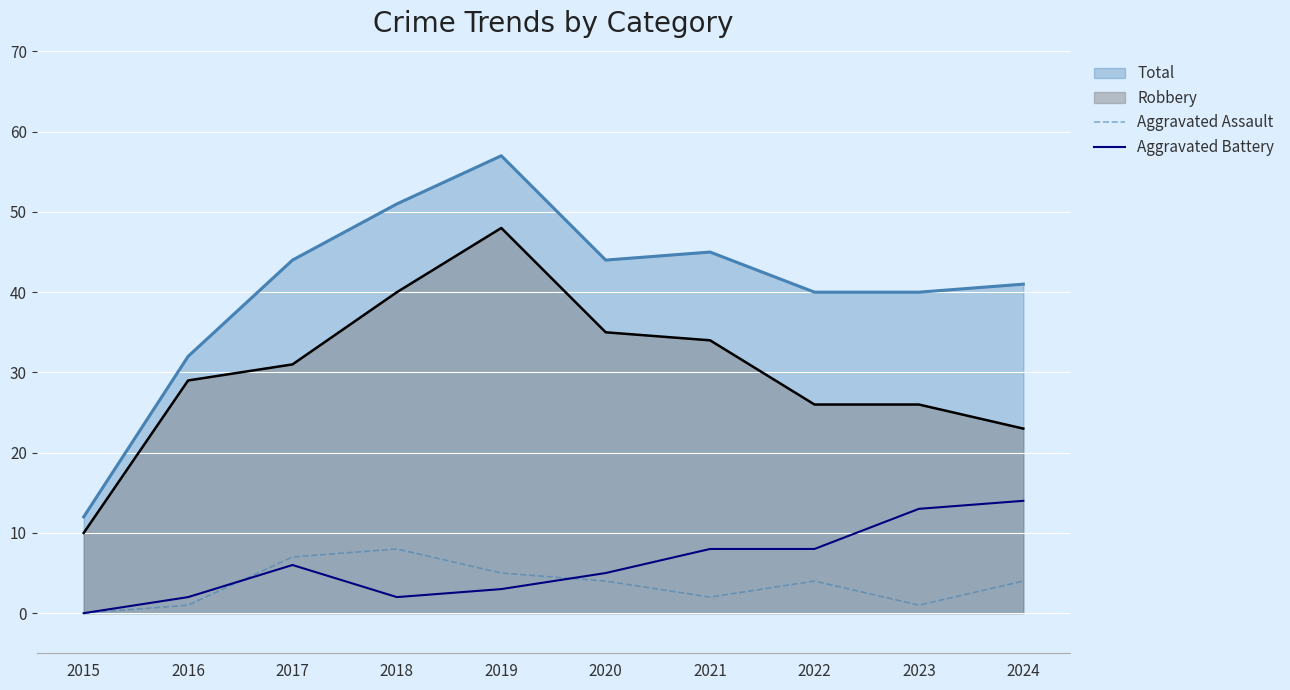

Does the chart display data point markers on the line(s)?

No